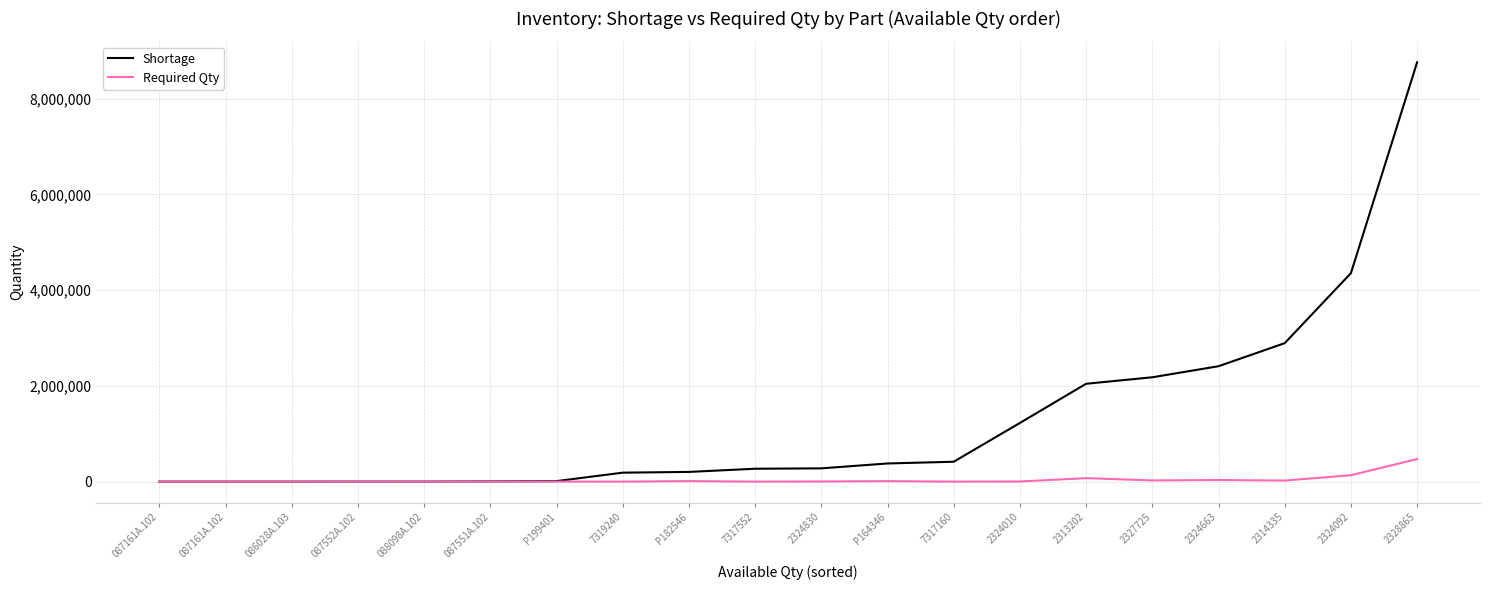

How many distinct data groups are displayed?

2